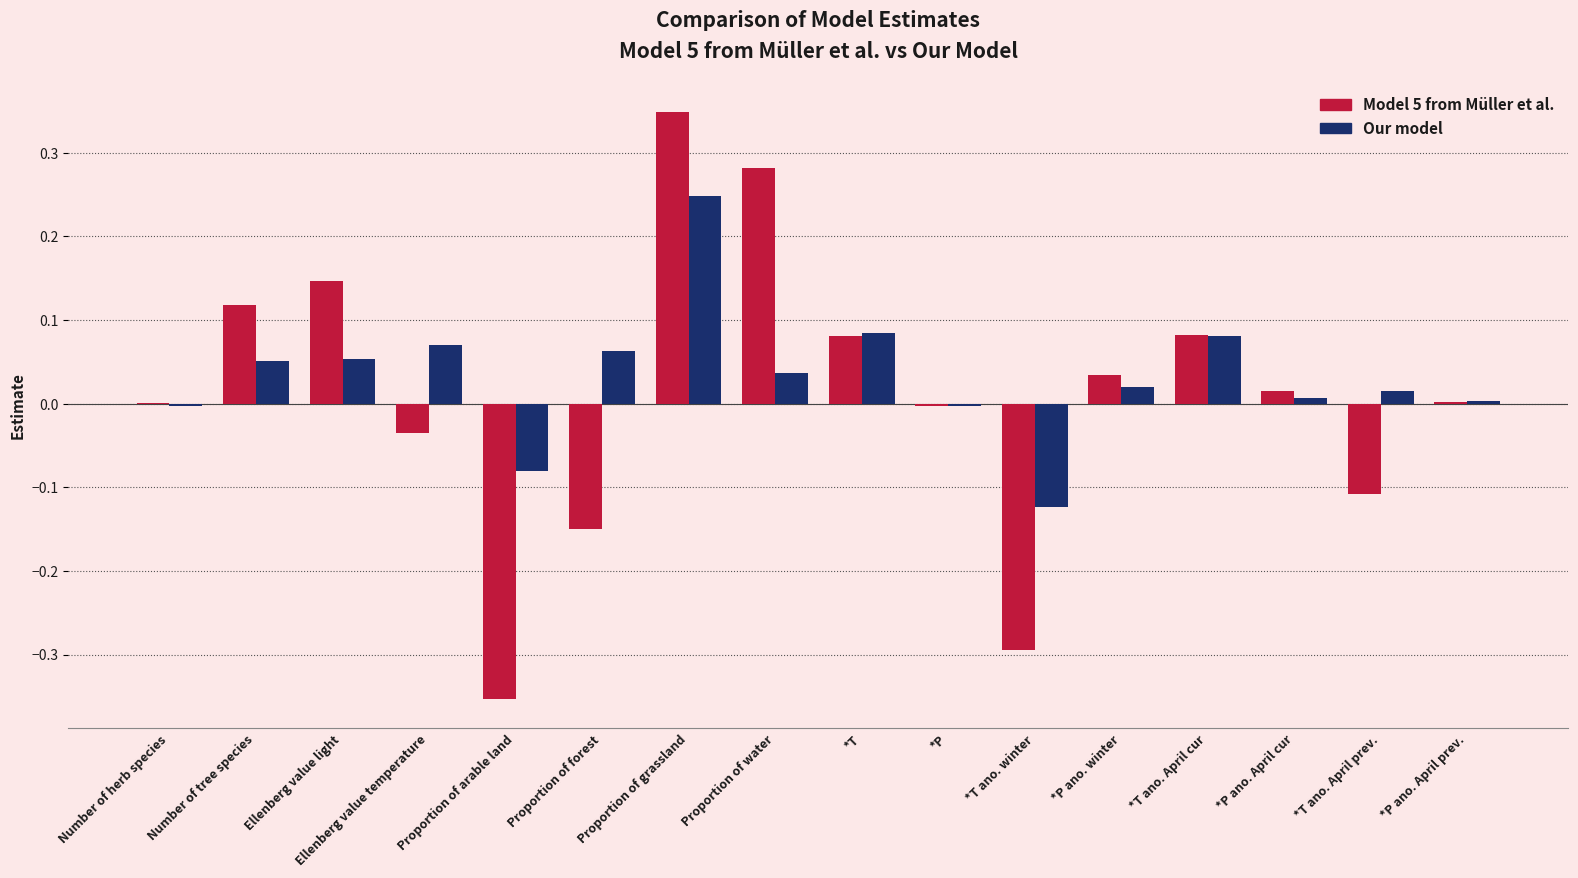

The Model 5 from Müller et al. series shows -0.1 at Ellenberg value temperature. True or false?

False